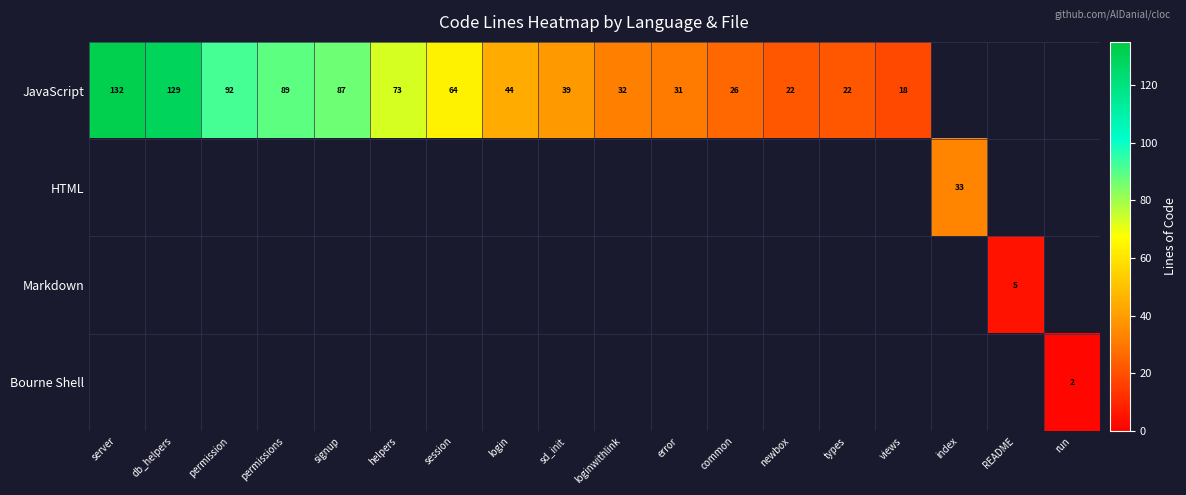

Is it true that JavaScript equals 9 at types?

False